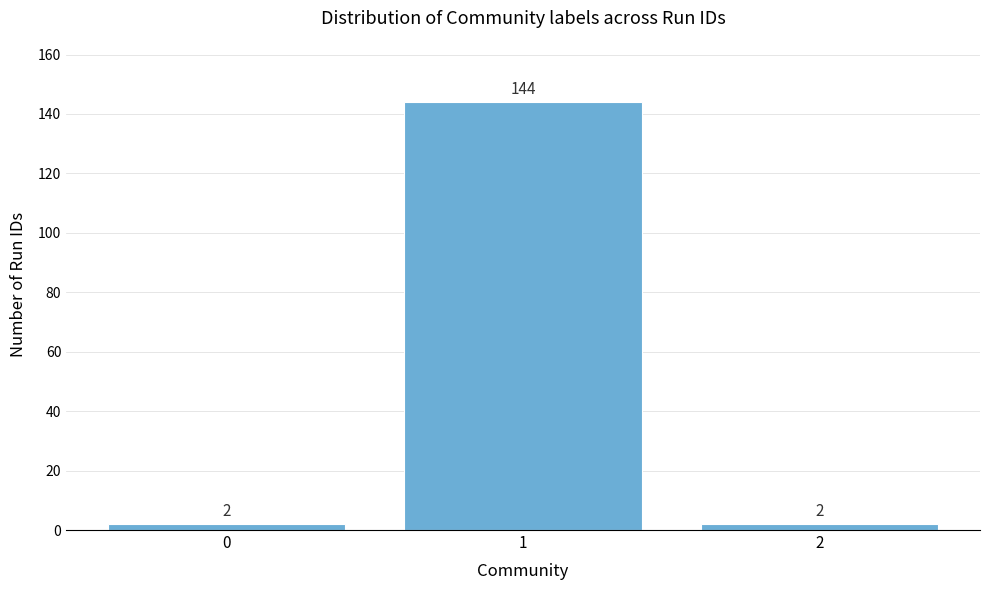

Reading left to right, what are all the values shown in this chart?

2	144	2